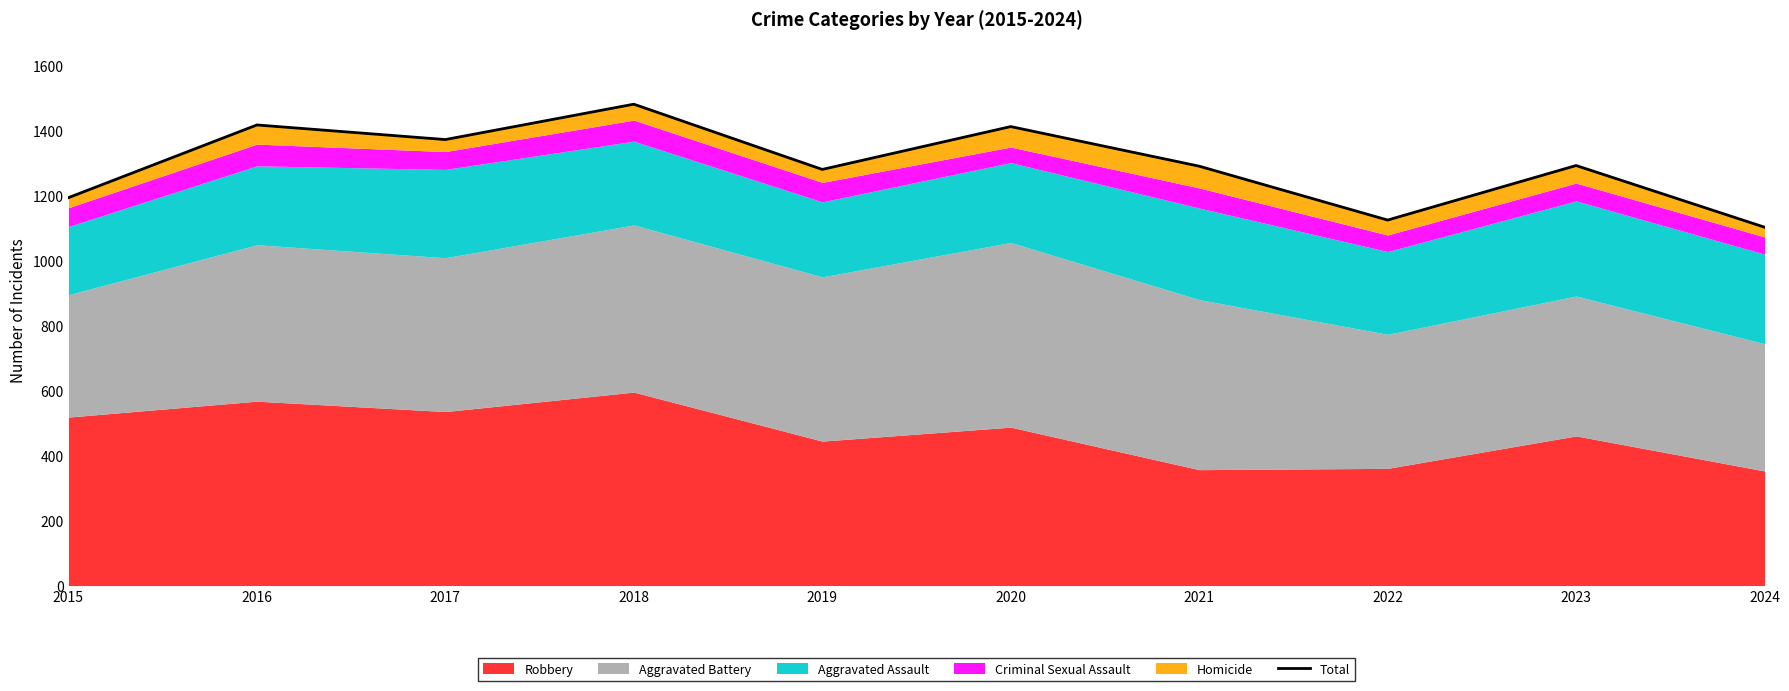

At which category does the chart reach its peak across all series?

2018